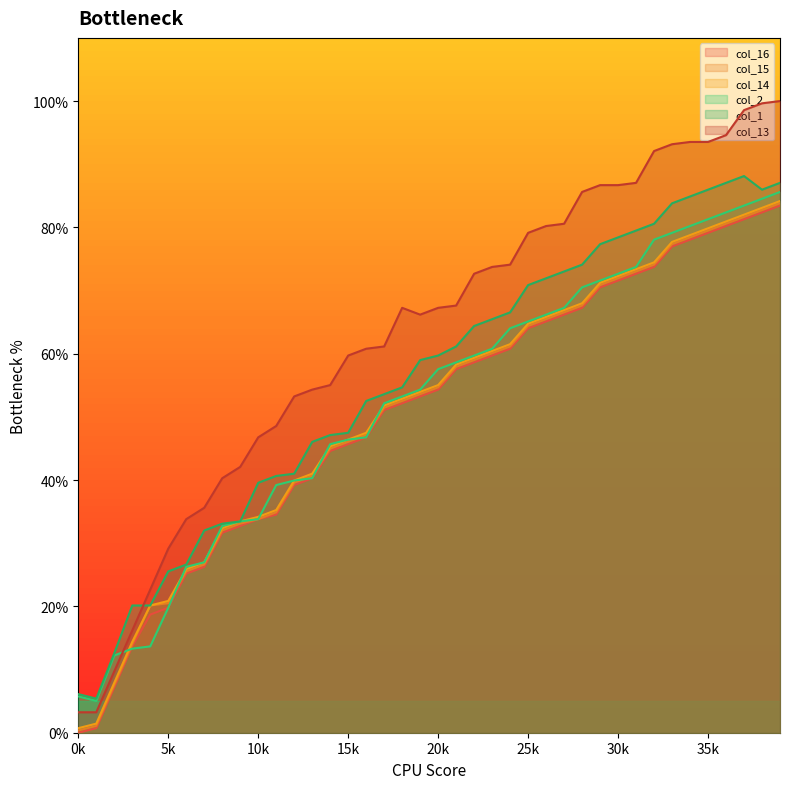

How many data points in col_1 are less than 59?

20